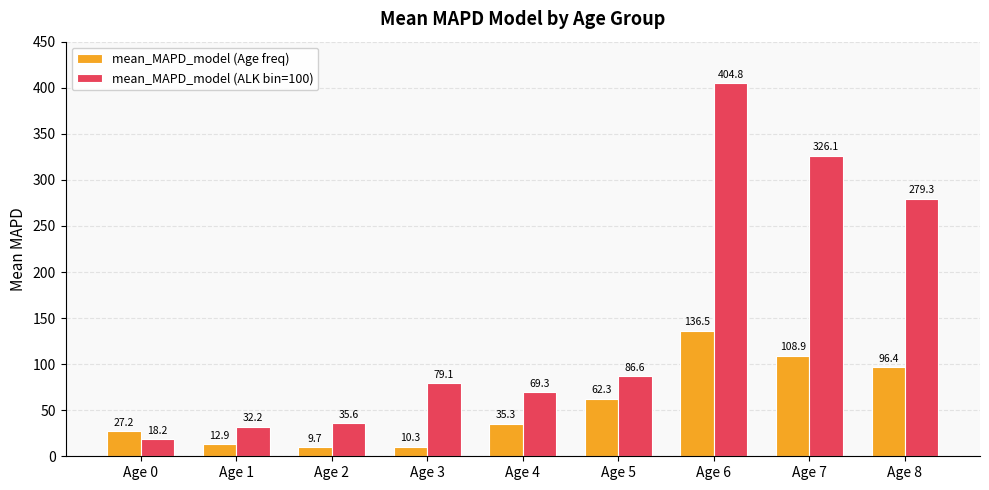

How many bars are there in total?

18